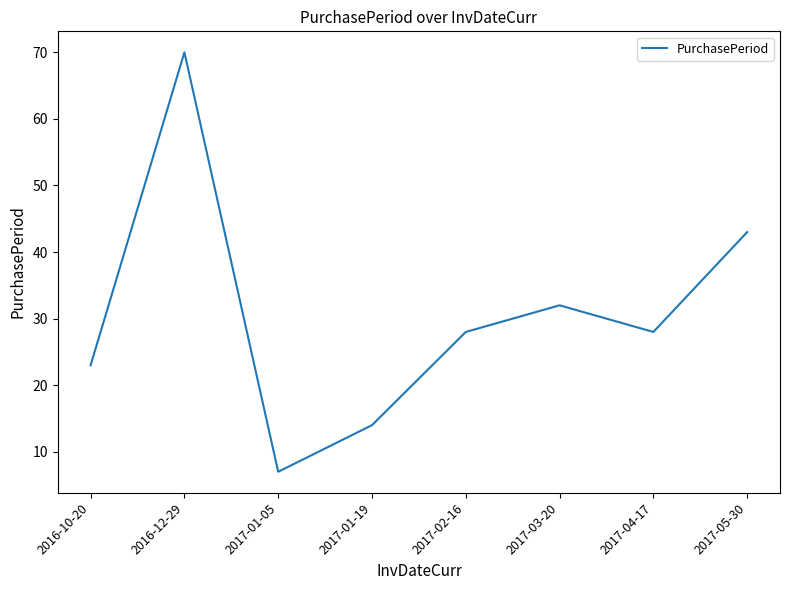

What position from the right is 2017-01-19?

5